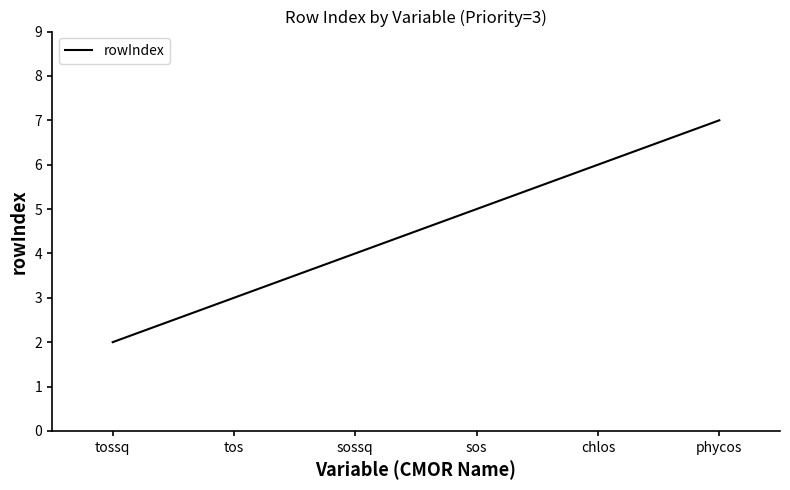

True or false: there are more than 2 points higher than both neighbors.

False